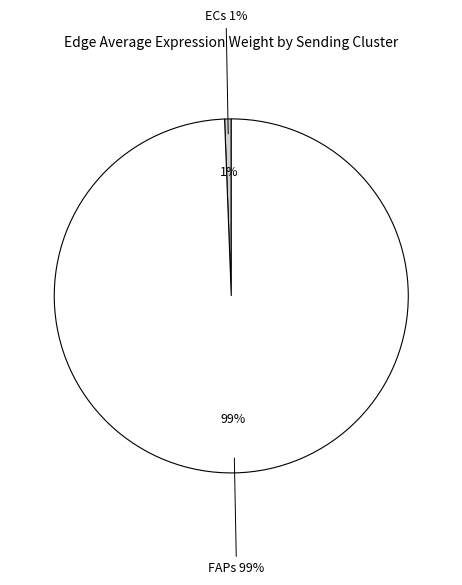

The ECs->M1 slice represents 1% of the pie. True or false?

False